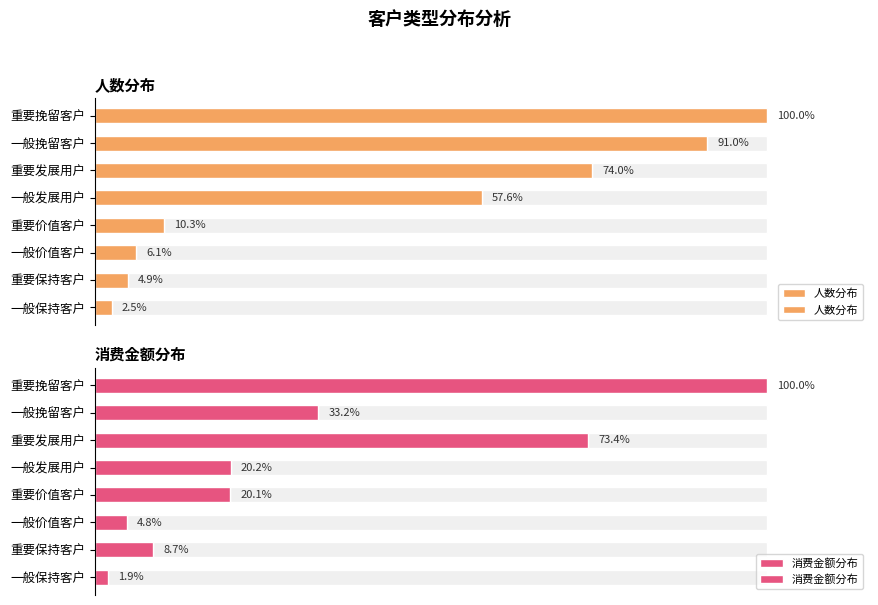

Which series has the largest total across all categories?

人数分布